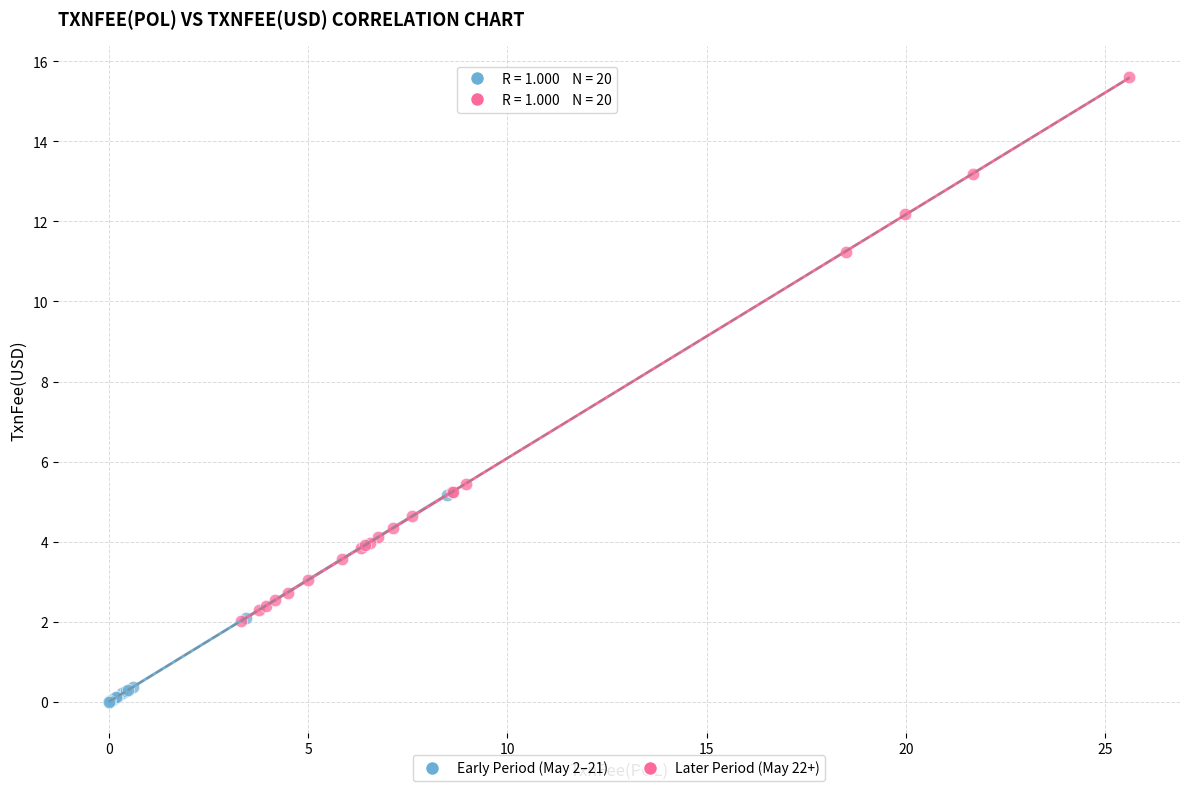

Which series reaches the maximum Y coordinate?

Later Period (May 22+)